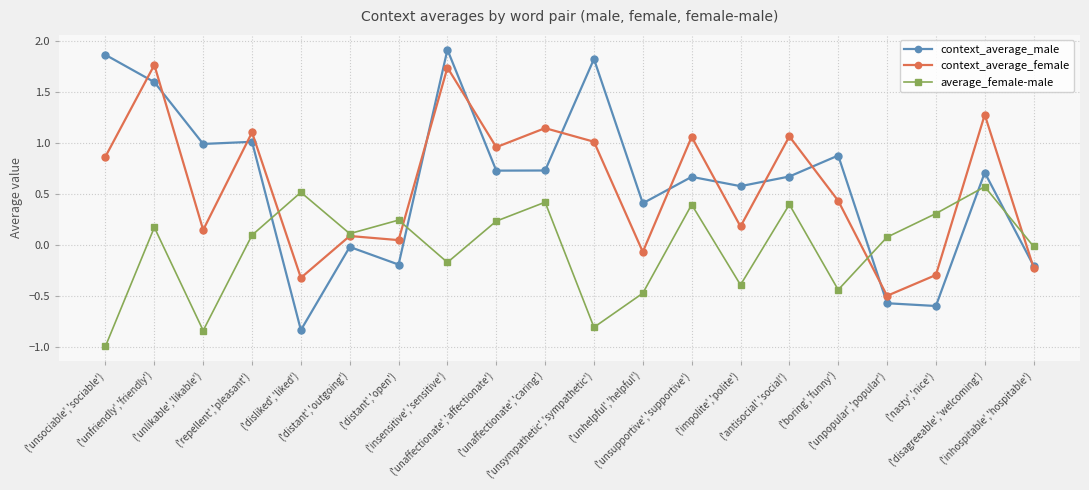

True or false: context_average_male has more than 2 points higher than both neighbors.

True